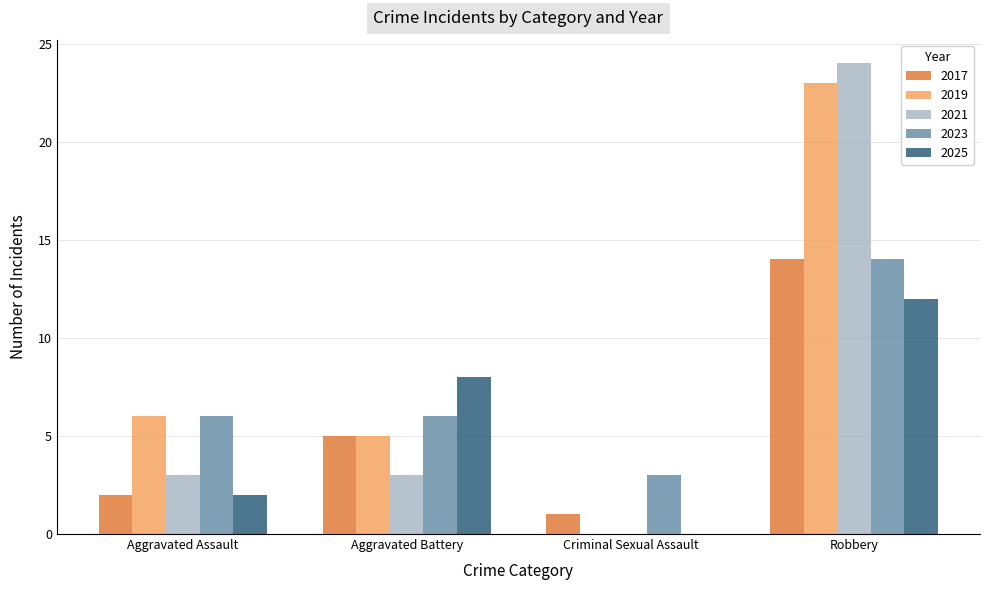

At which category does the chart reach its peak across all series?

Robbery